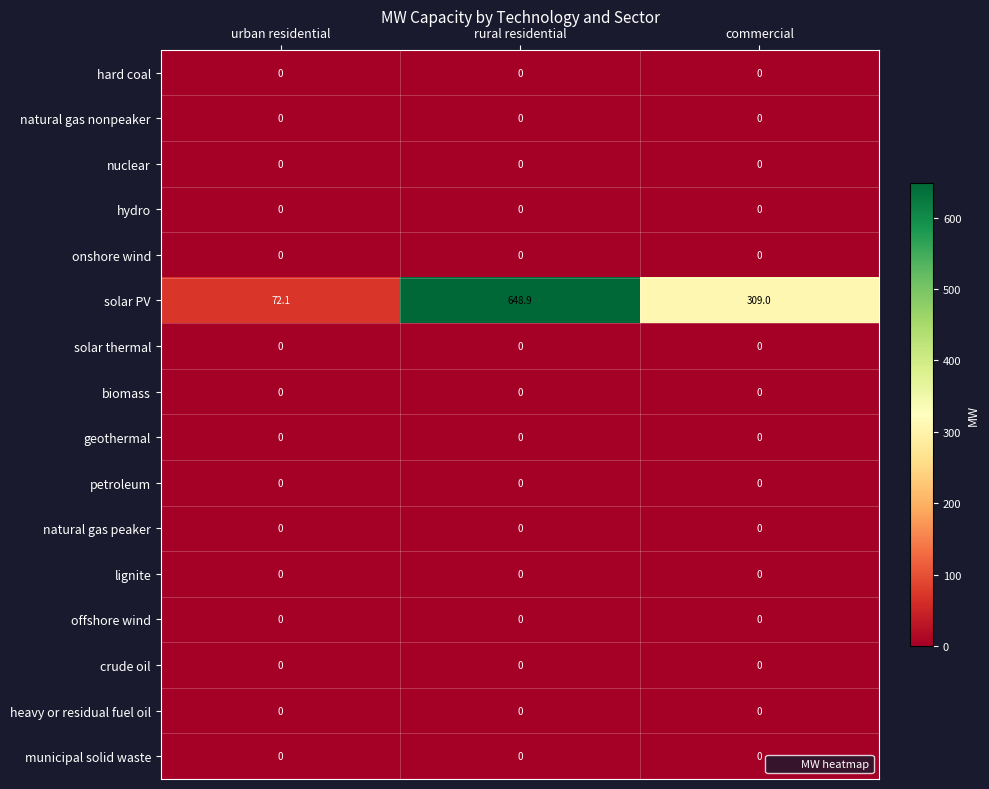

At how many categories does at least one series exceed 465?

1